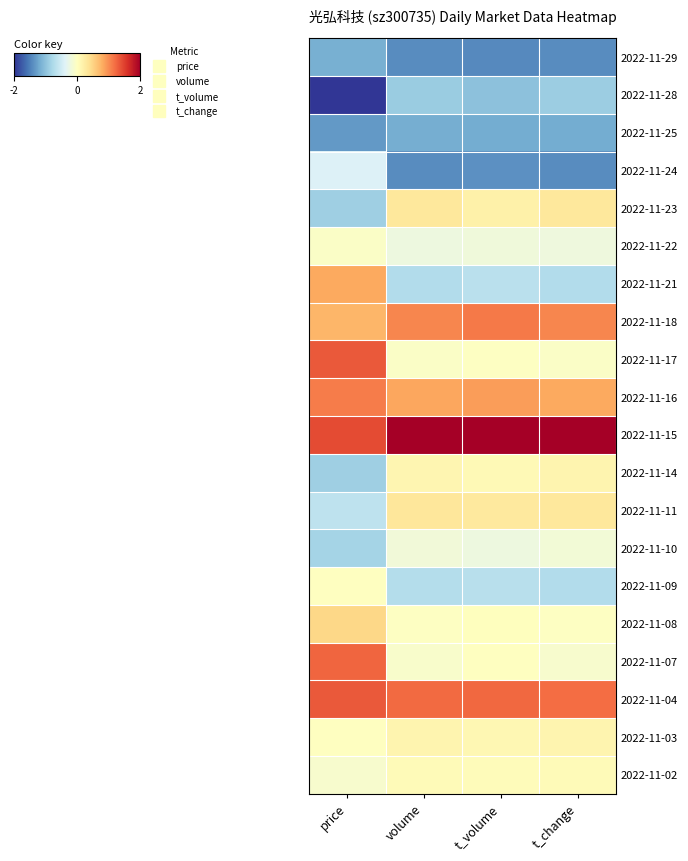

Count the number of categories in the chart.

4